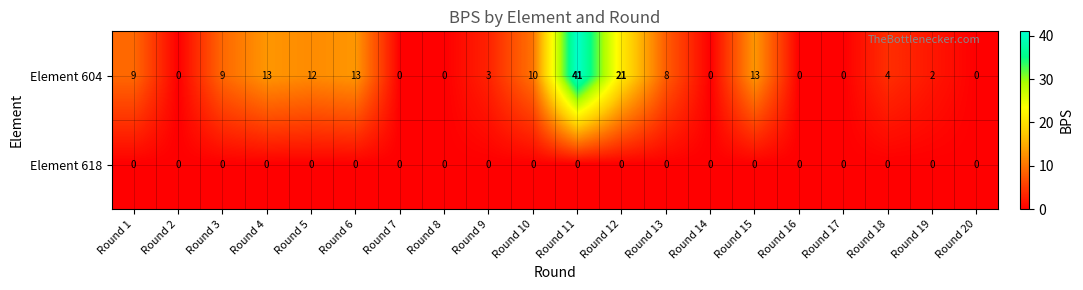

Which series has the widest spread of values?

Element 604